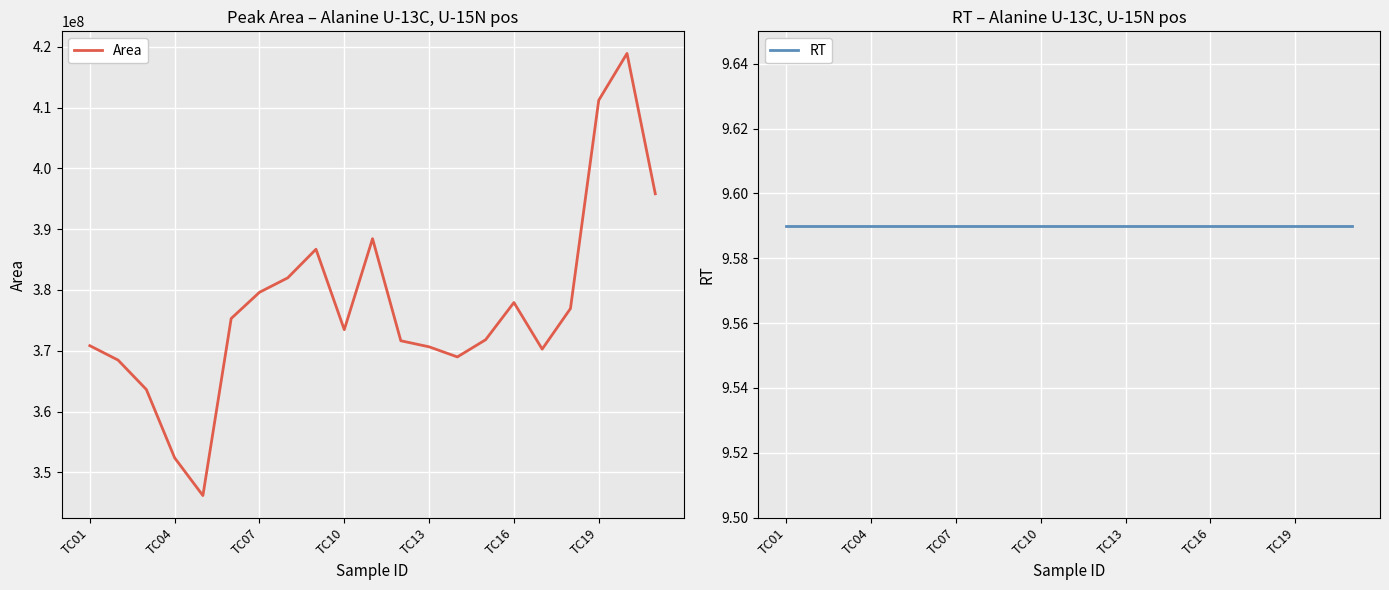

What is the highest value of the Area series?

418910795